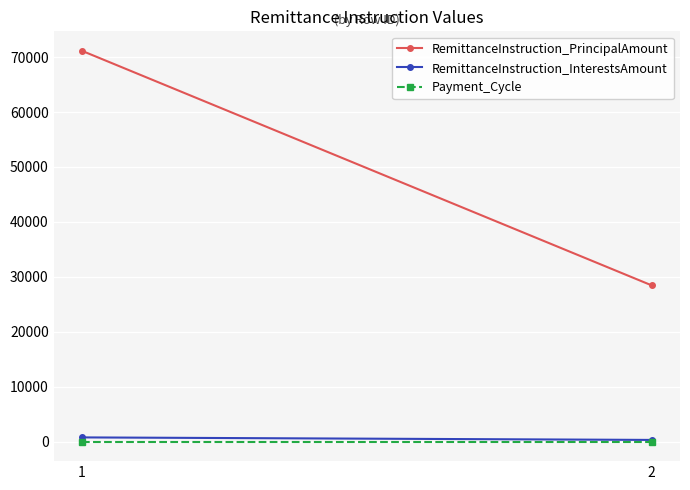

Rank the categories by RemittanceInstruction_PrincipalAmount value from highest to lowest.

1, 2